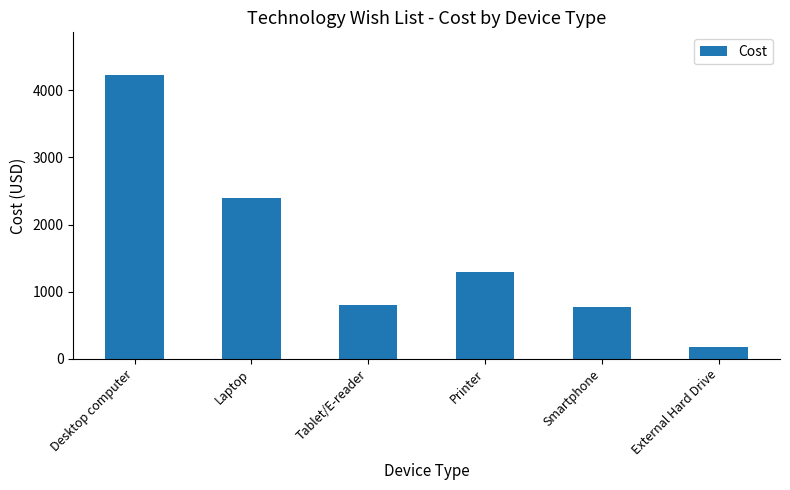

What is the change in value from Desktop computer to External Hard Drive?

-4051